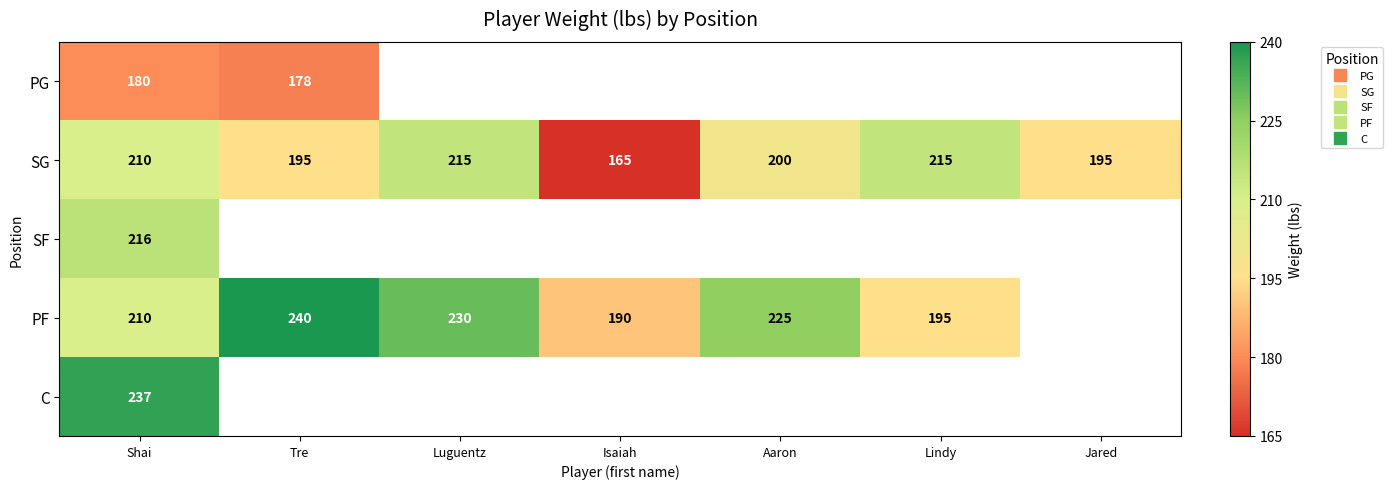

At how many categories does at least one series exceed 217?

4